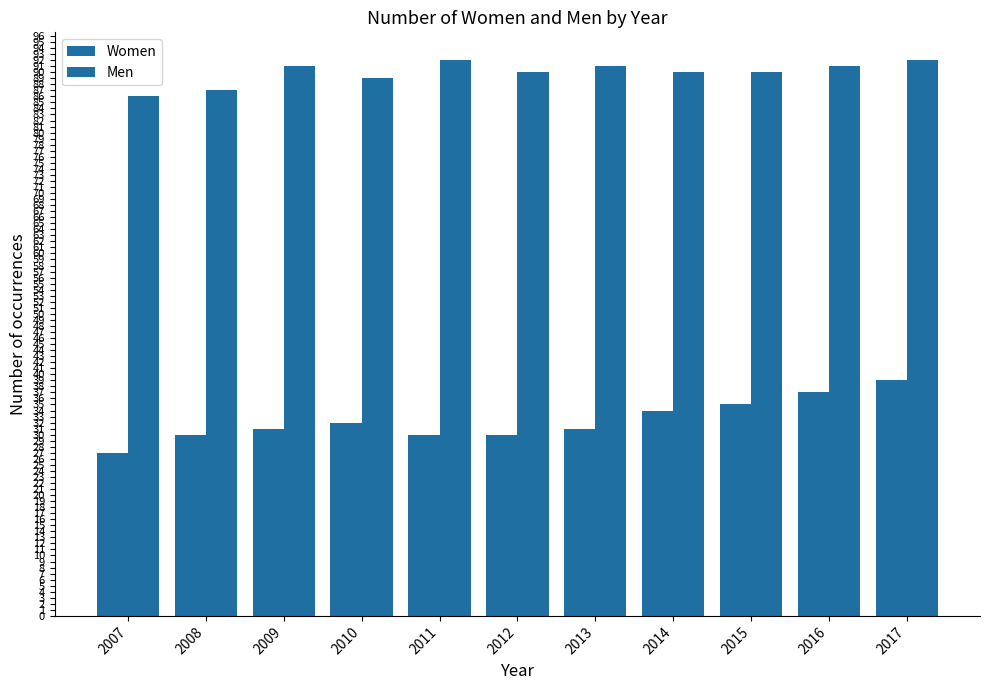

Which series has the largest total across all categories?

Men